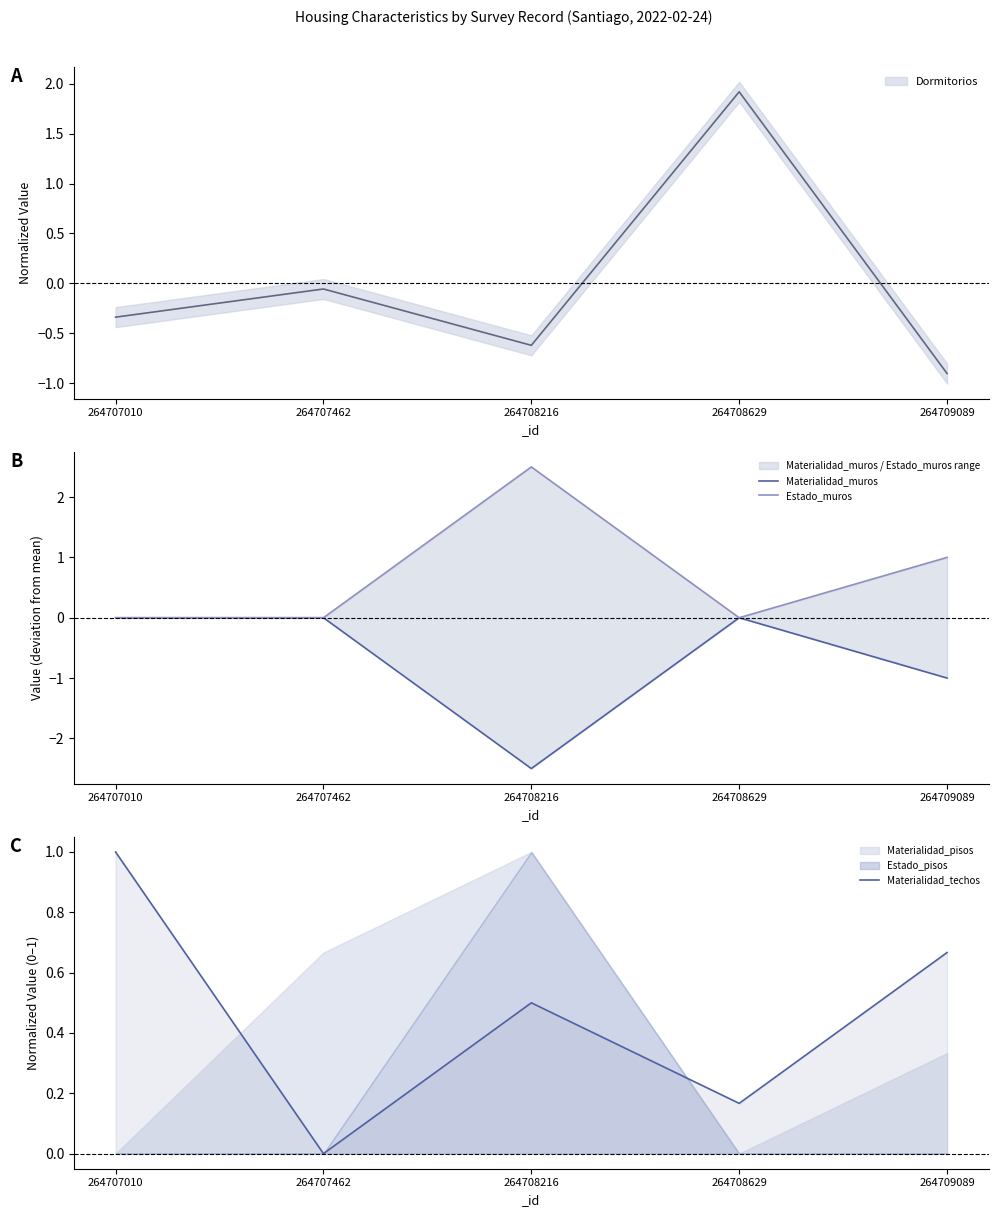

Which category has the lowest value in the Materialidad_techos series?

264707462